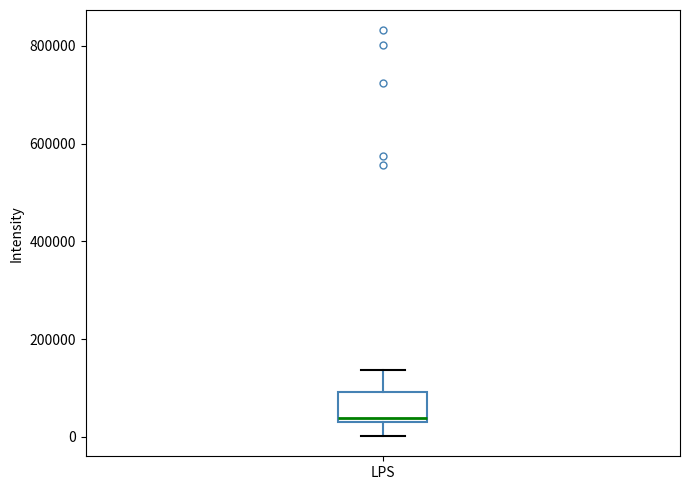

Transcribe this box plot: give where the median line is, the range the box spans, and where the two whiskers end, as read against the y-axis. The values are not printed on the chart, so give them approximately, as read against the axis.

median 40000, box 20000 to 100000, whiskers 0 to 140000